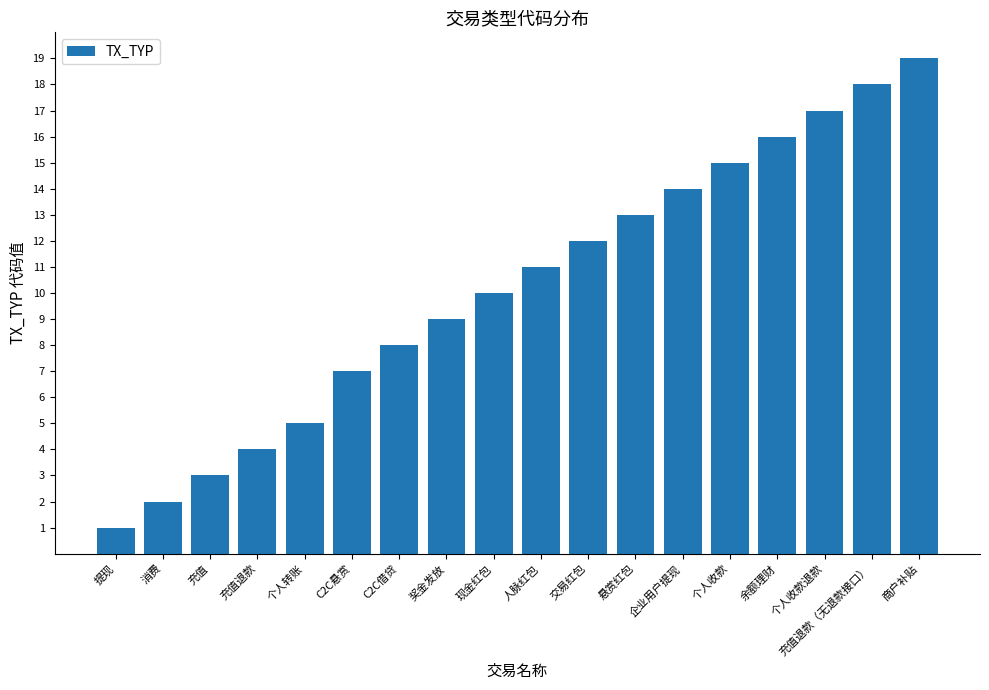

List the labels in order of value, smallest first.

提现, 消费, 充值, 充值退款, 个人转账, C2C悬赏, C2C借贷, 奖金发放, 现金红包, 人脉红包, 交易红包, 悬赏红包, 企业用户提现, 个人收款, 余额理财, 个人收款退款, 充值退款（无退款接口）, 商户补贴